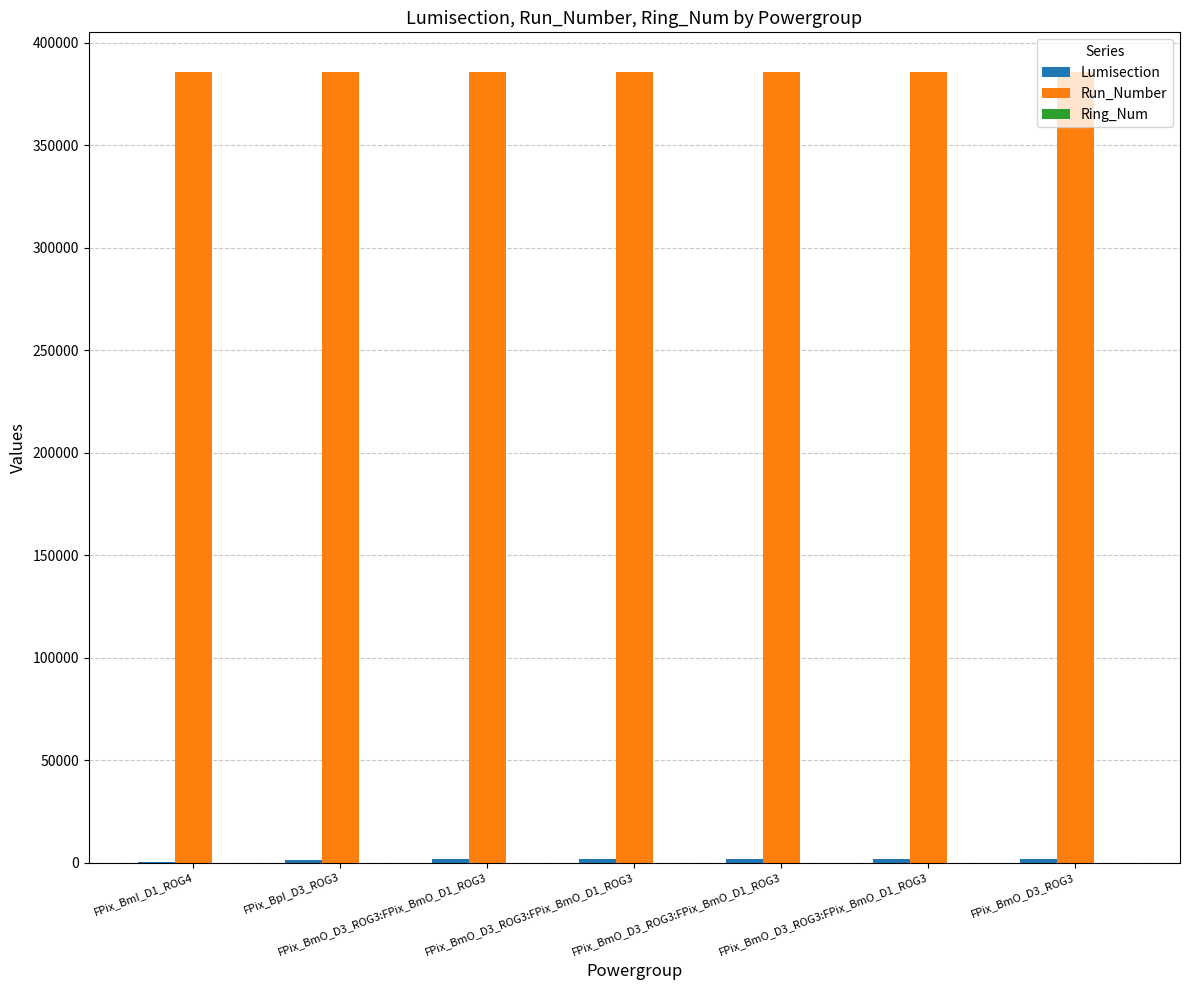

What is the sum of the Lumisection values at FPix_BmO_D3_ROG3:FPix_BmO_D1_ROG3 and FPix_BmO_D3_ROG3?

3308